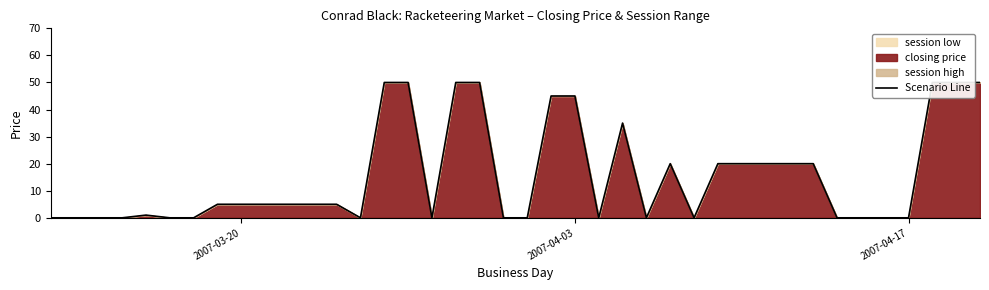

How many interior local peaks (higher than both neighbors) does the data have?

3